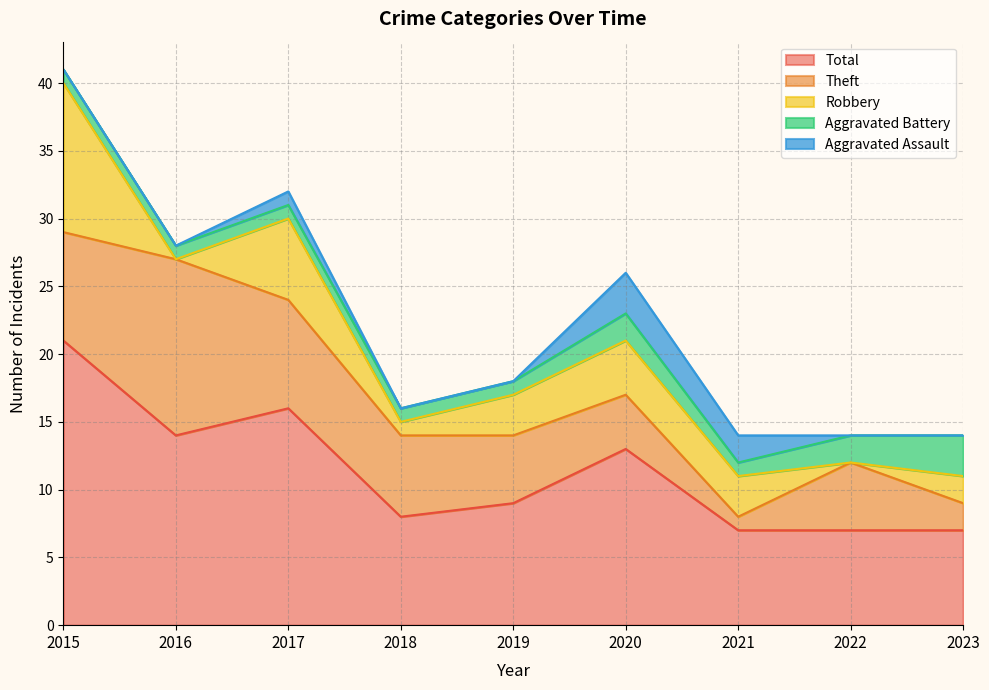

How many distinct data groups are displayed?

5